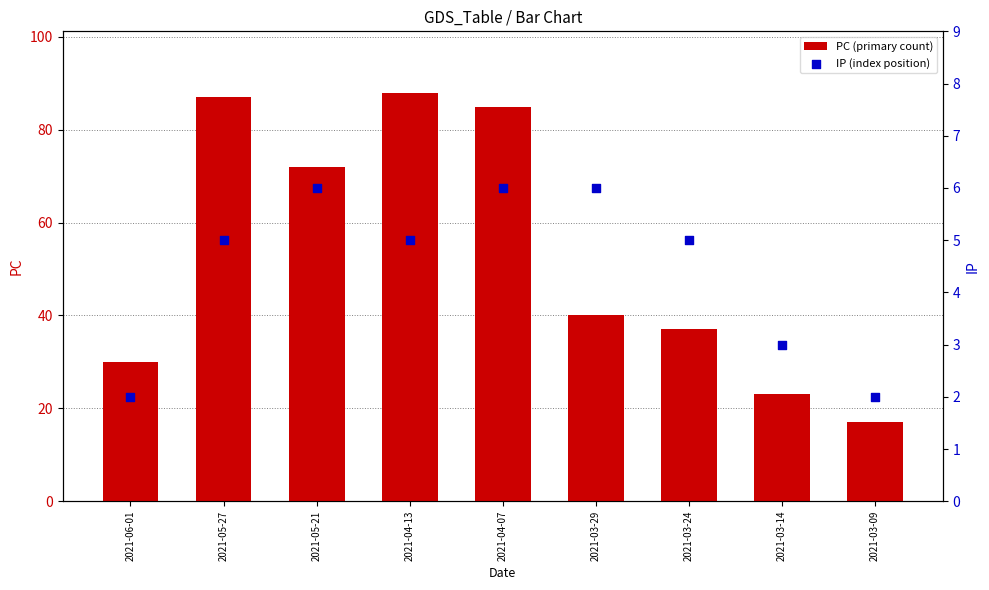

What are all the series names shown in the legend?

PC (primary count), IP (index position)